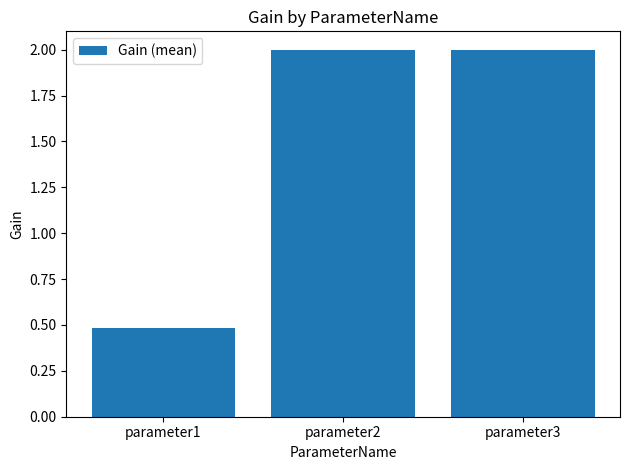

Does the chart contain any negative values?

No